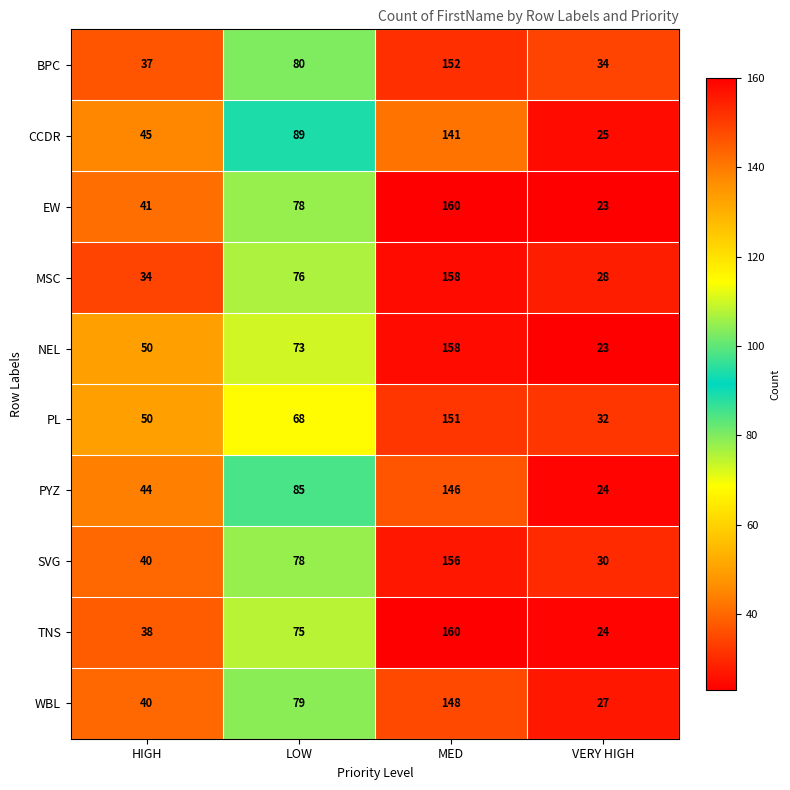

What is the difference between the maximum and second lowest values in the MSC series?

124